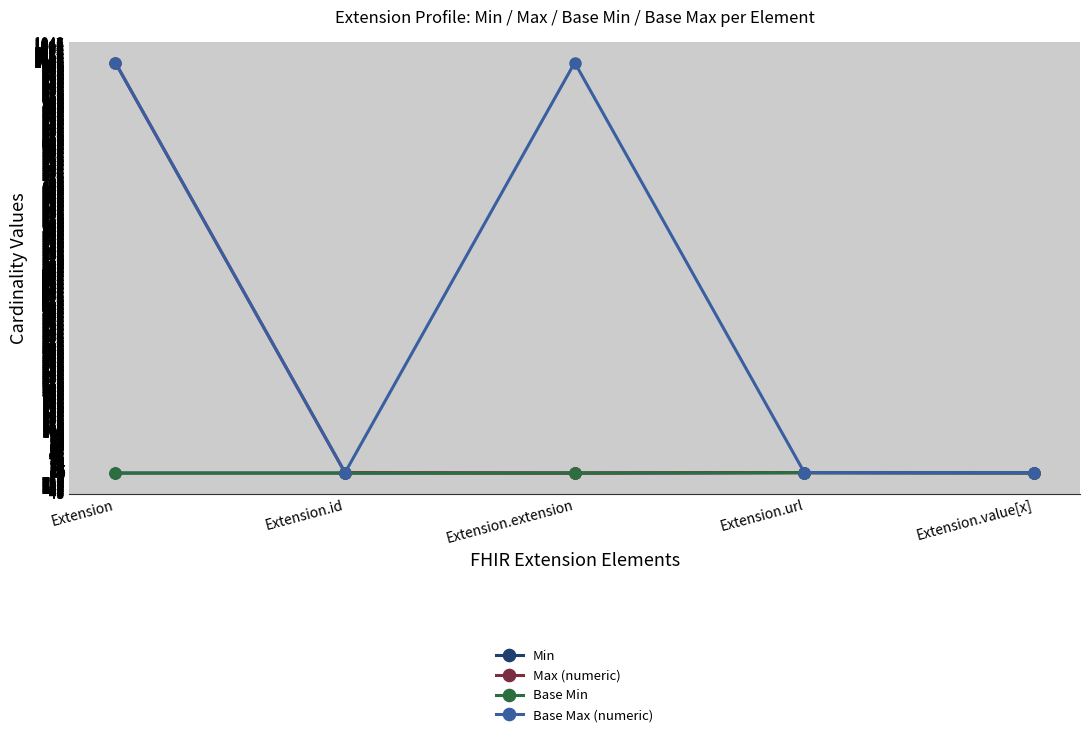

Does the chart have visible grid lines?

Yes